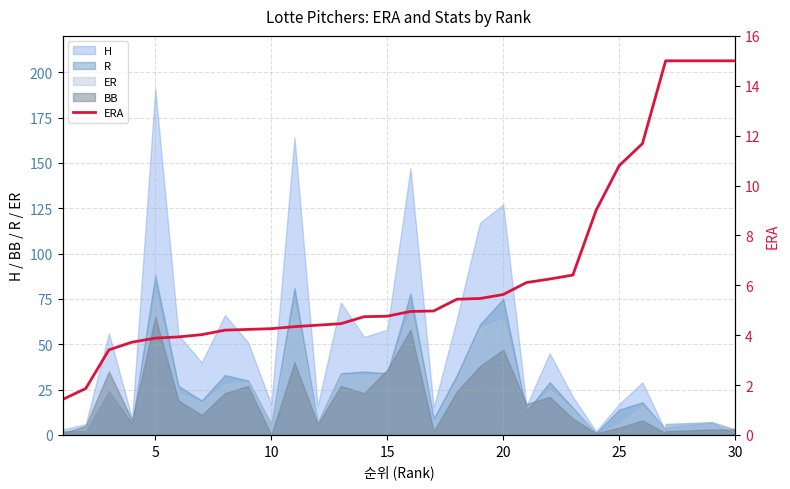

Reading left to right, list all the values displayed in this chart.

1.4	1.9	3.4	3.7	3.9	3.9	4.0	4.2	4.2	4.3	4.3	4.4	4.5	4.7	4.8	5.0	5.0	5.4	5.5	5.6	6.1	6.2	6.4	9.0	10.8	11.7	15.0	15.0	15.0	15.0